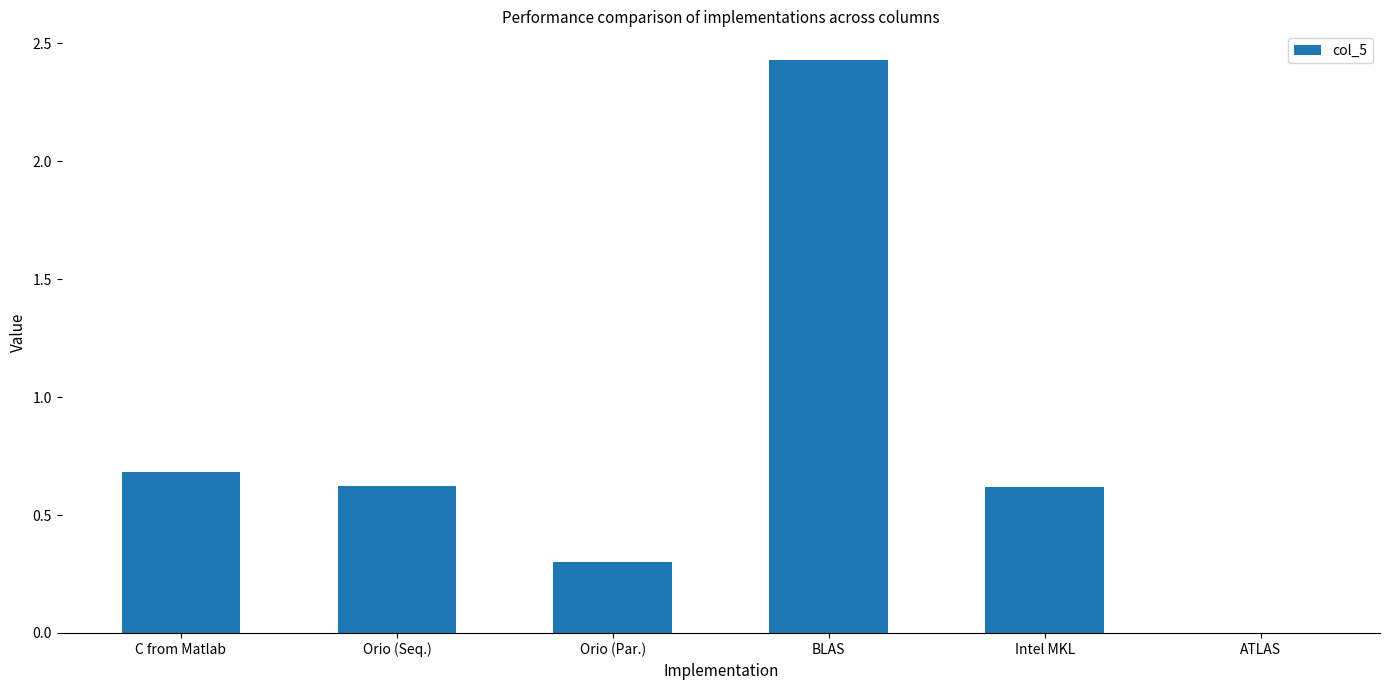

What is the sum of all values?

4.7